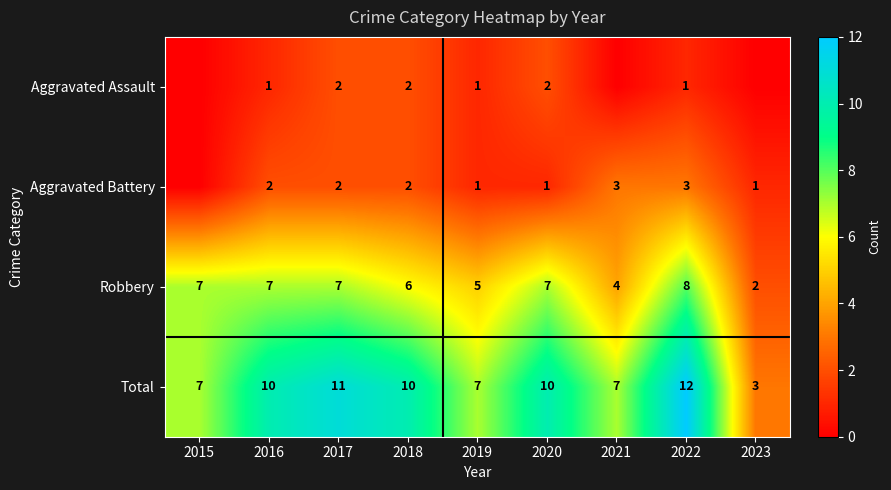

What is the total value across all series at 2020?

20